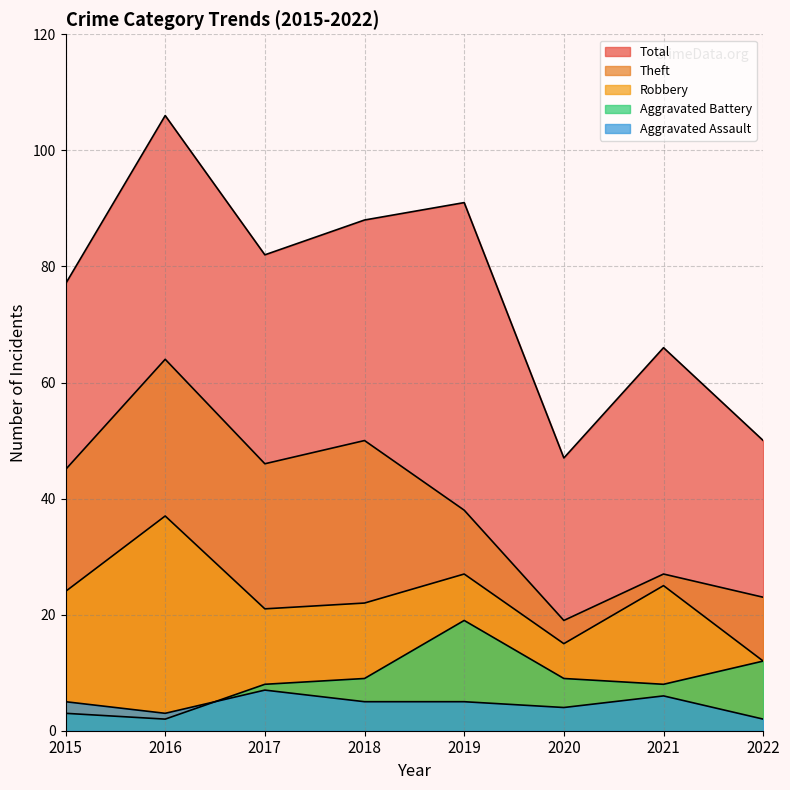

What is the smallest value displayed?

2